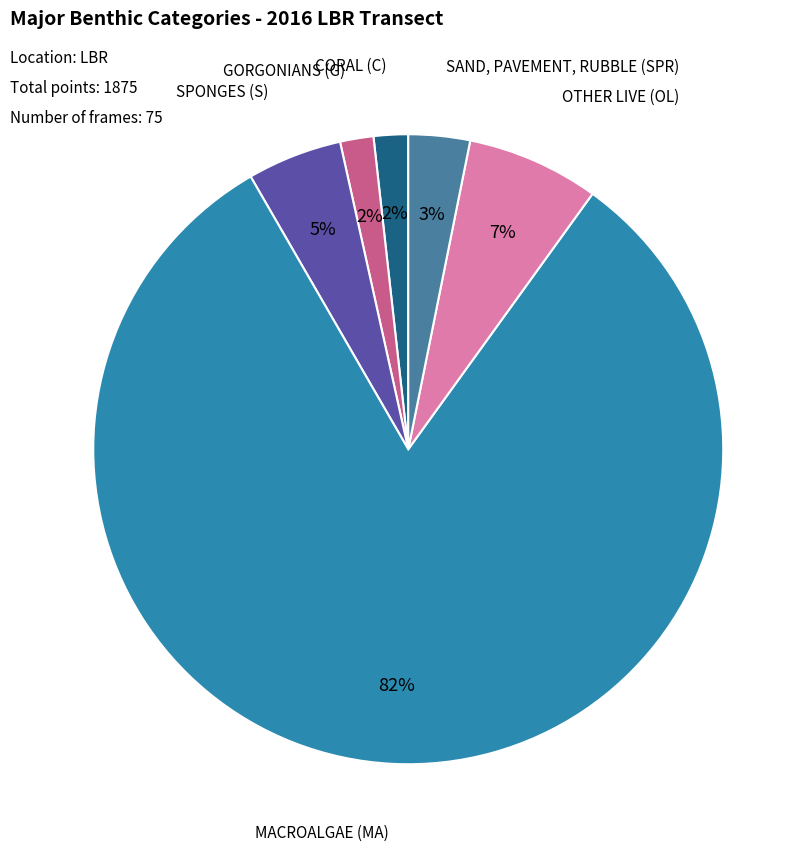

How many slices are in this pie chart?

6